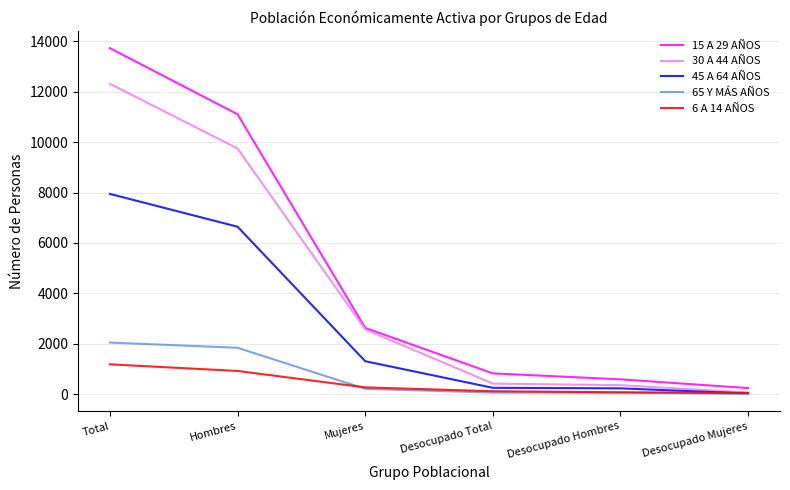

The 45 A 64 AÑOS series shows 10508 at Total. True or false?

False